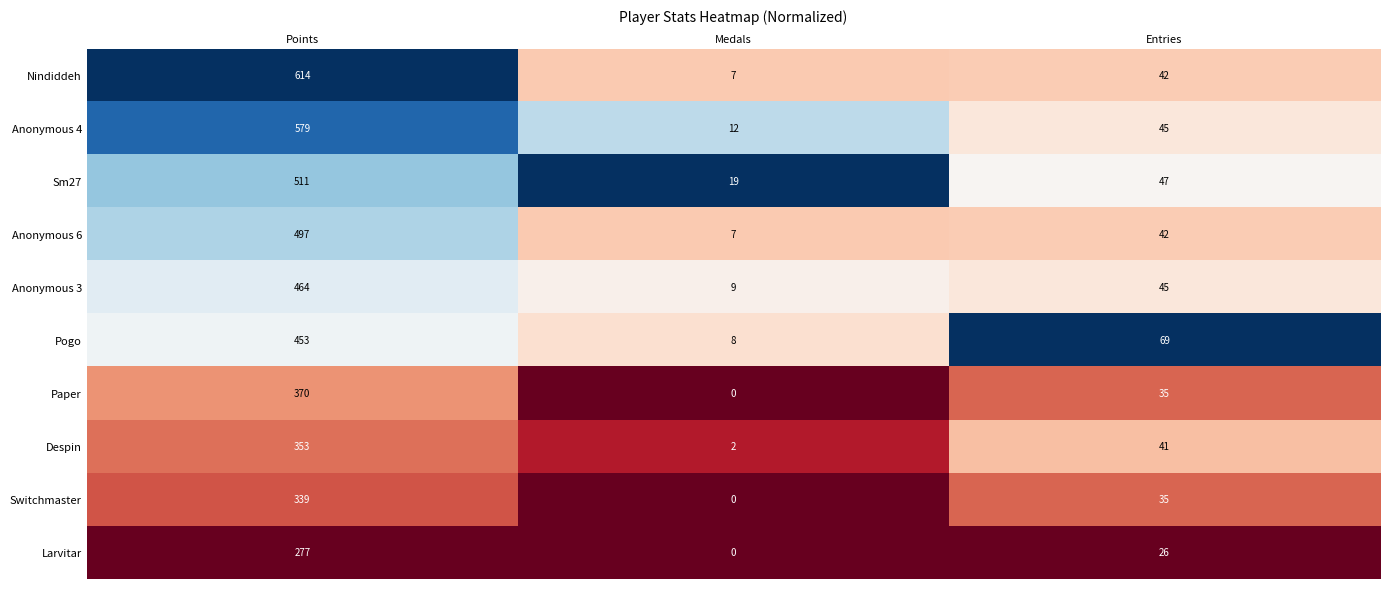

Is it true that Nindiddeh equals 72 at Entries?

False